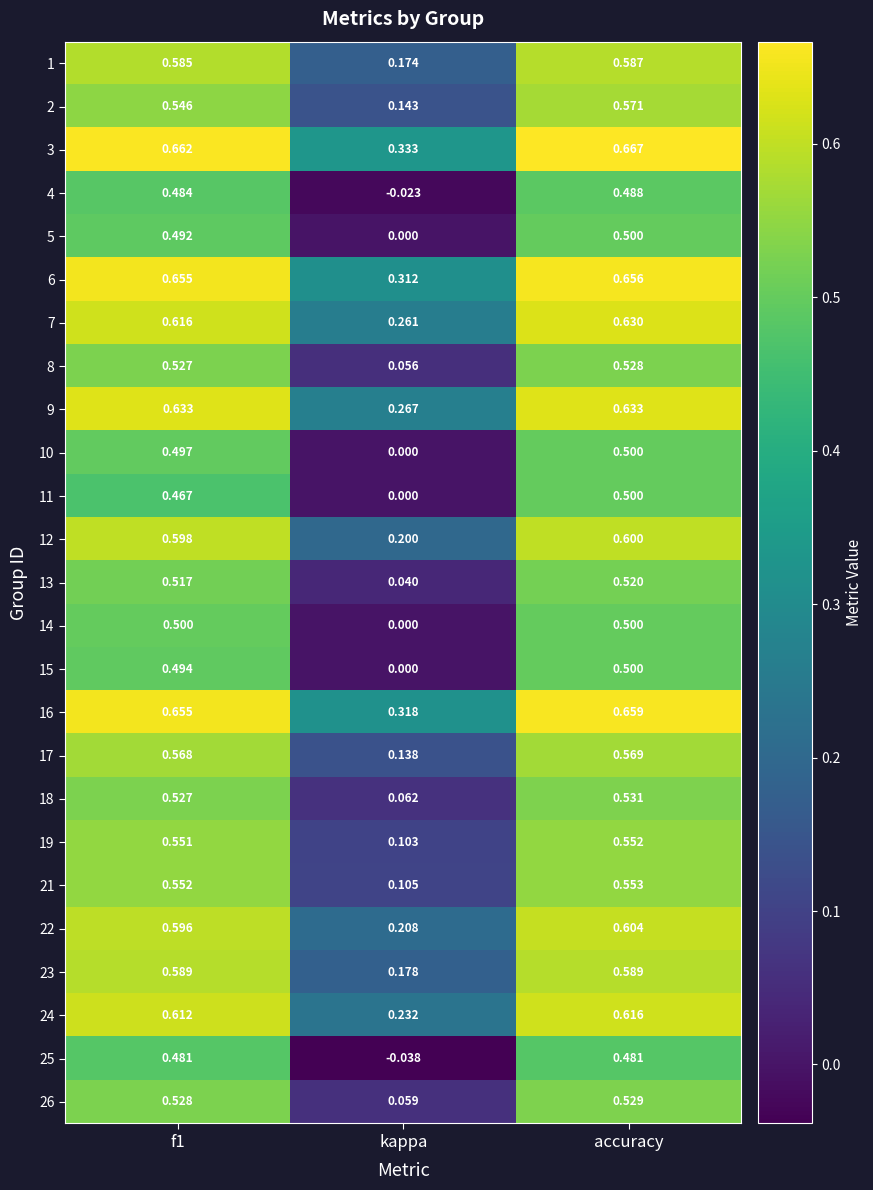

What is the spread (max minus min) of values at accuracy?

0.2